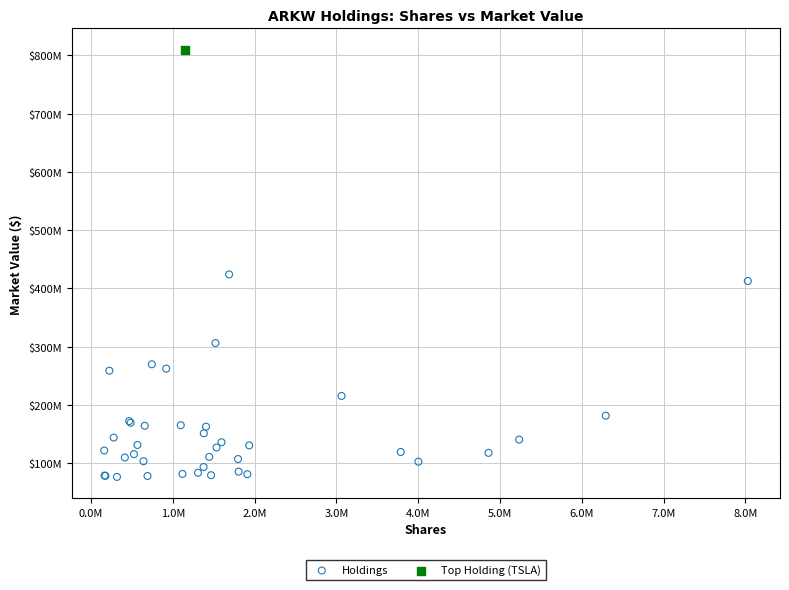

What are all the series names shown in the legend?

Holdings, Top Holding (TSLA)